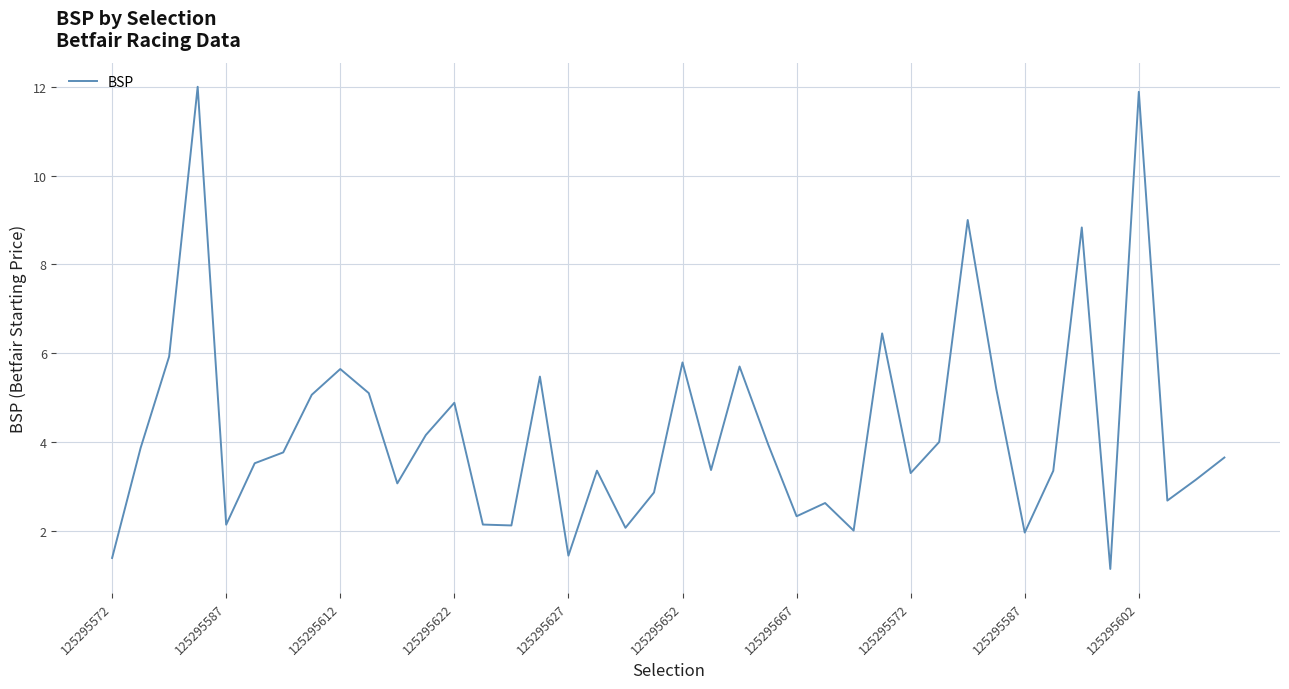

What is the maximum value shown in the chart?

12.0